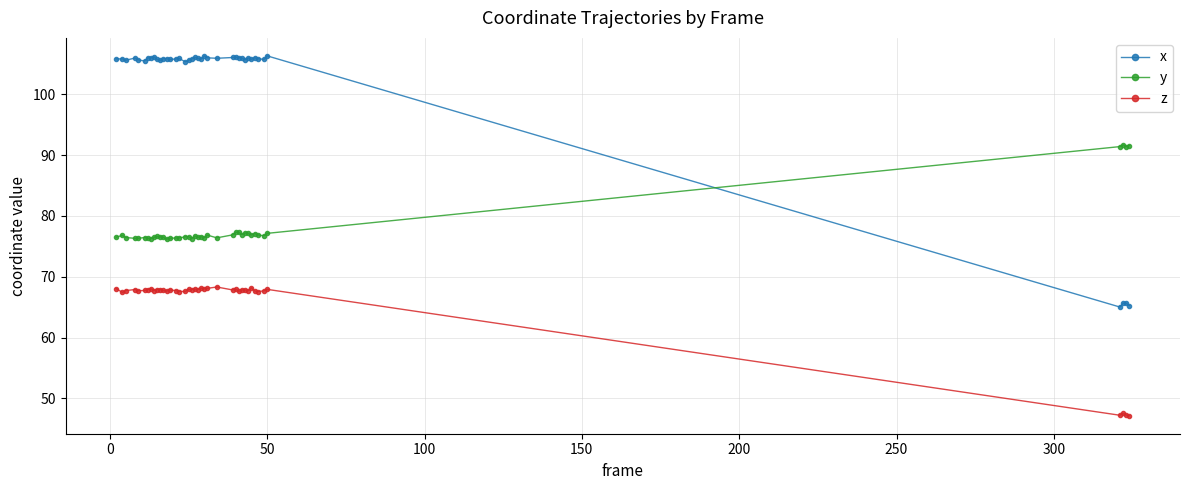

Which series has the largest range (max minus min)?

x